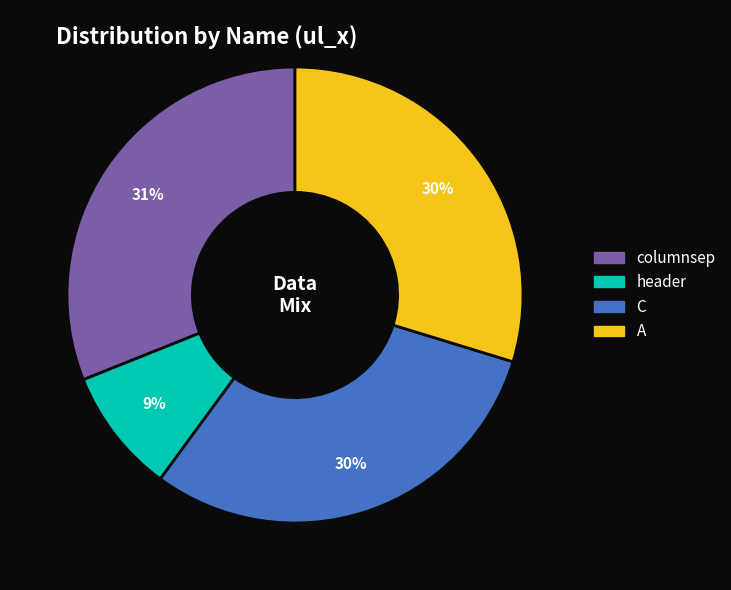

Which slice is the smallest?

header